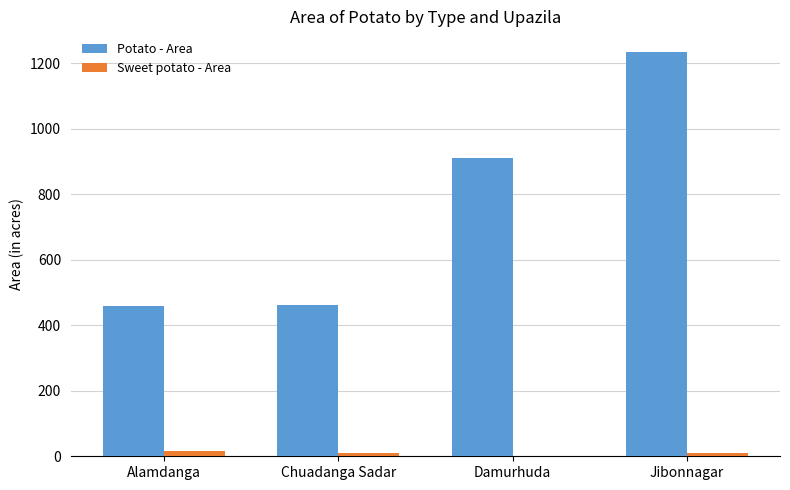

Is the value of Sweet potato - Area at Chuadanga Sadar greater than the value of Potato - Area at Alamdanga?

No